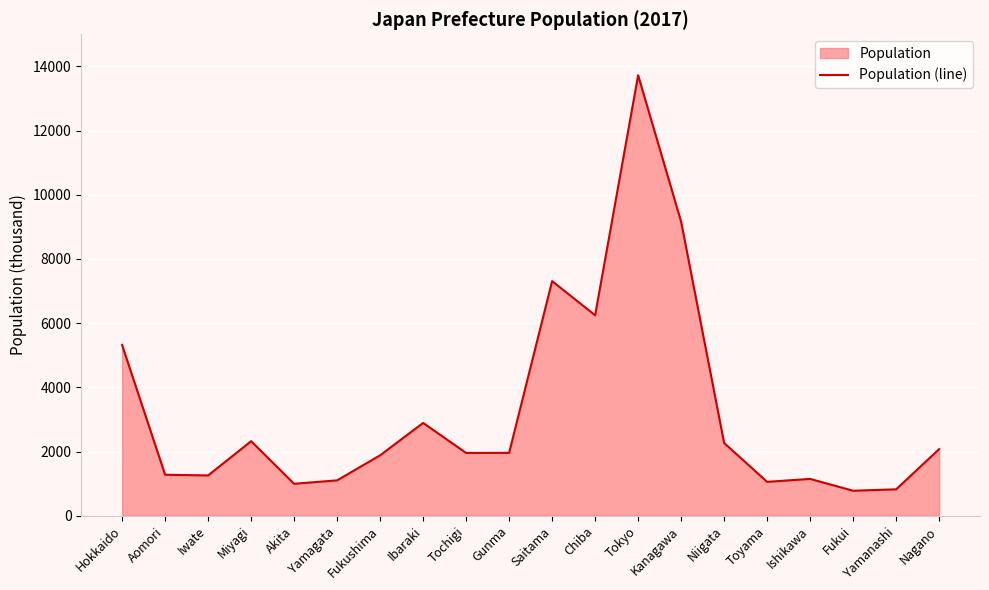

Reading left to right, list all the values displayed in this chart.

Hokkaido=5320	Aomori=1278	Iwate=1255	Miyagi=2323	Akita=996	Yamagata=1102	Fukushima=1882	Ibaraki=2892	Tochigi=1957	Gunma=1960	Saitama=7310	Chiba=6246	Tokyo=13724	Kanagawa=9159	Niigata=2267	Toyama=1056	Ishikawa=1147	Fukui=779	Yamanashi=823	Nagano=2076